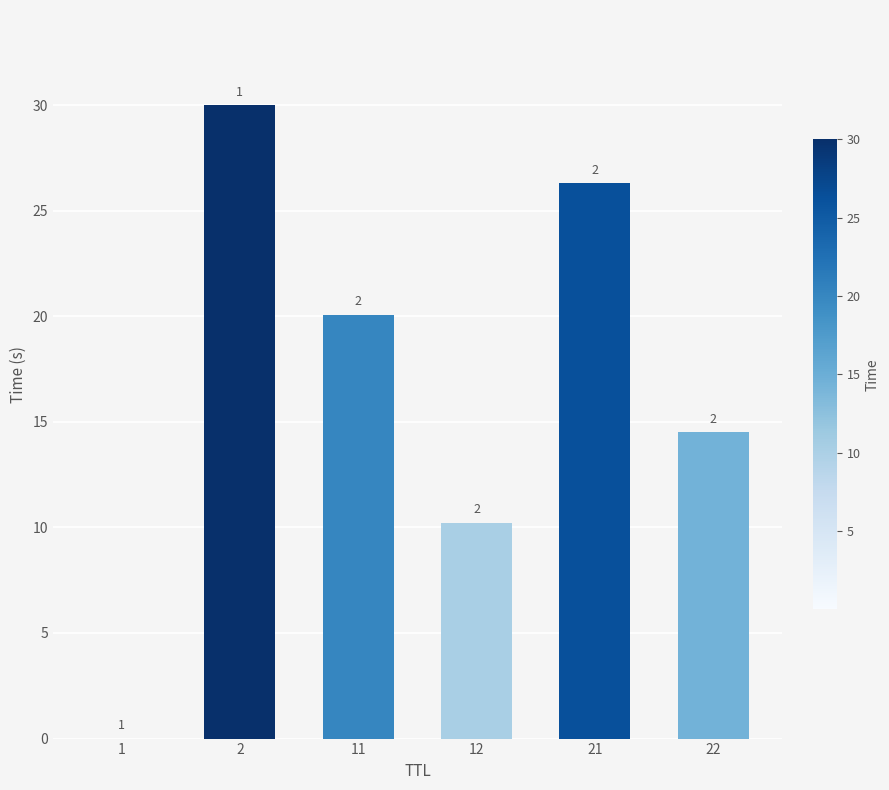

Where does the data first go above 20?

2